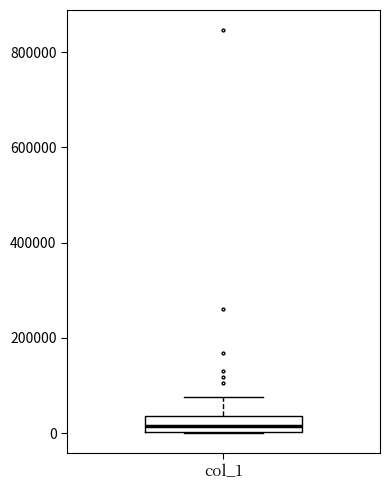

Transcribe this box plot: give where the median line is, the range the box spans, and where the two whiskers end, as read against the y-axis. The values are not printed on the chart, so give them approximately, as read against the axis.

median 20000, box 0 to 40000, whiskers 0 to 80000